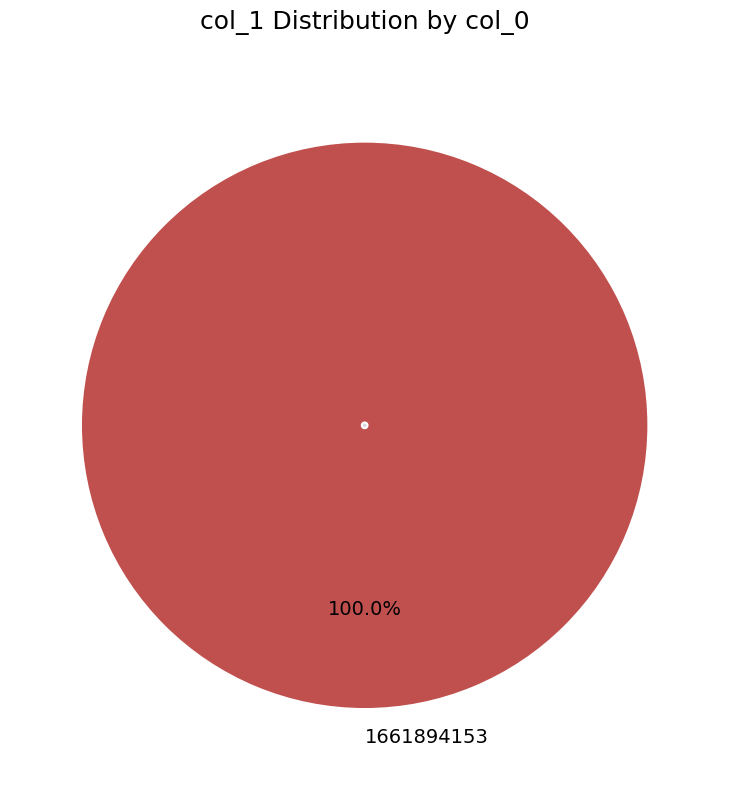

To the nearest percent, what is the combined percentage of 1661894153 and 1652127271?

100%